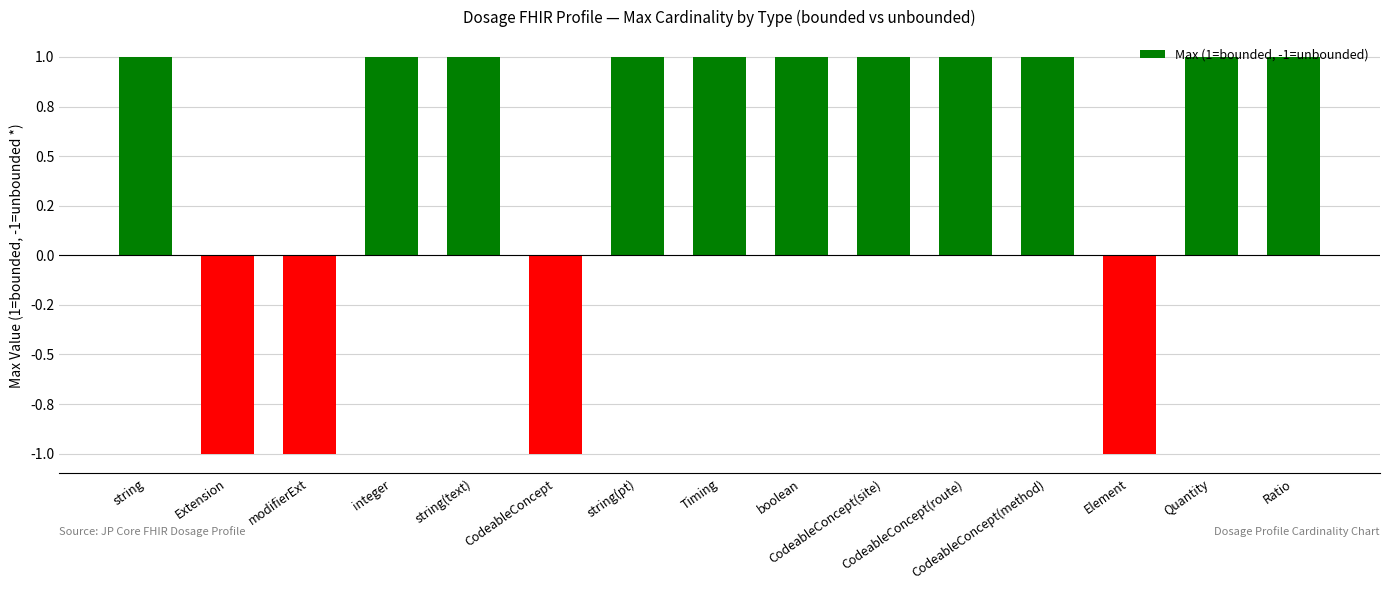

Which has a higher value, string or CodeableConcept?

string